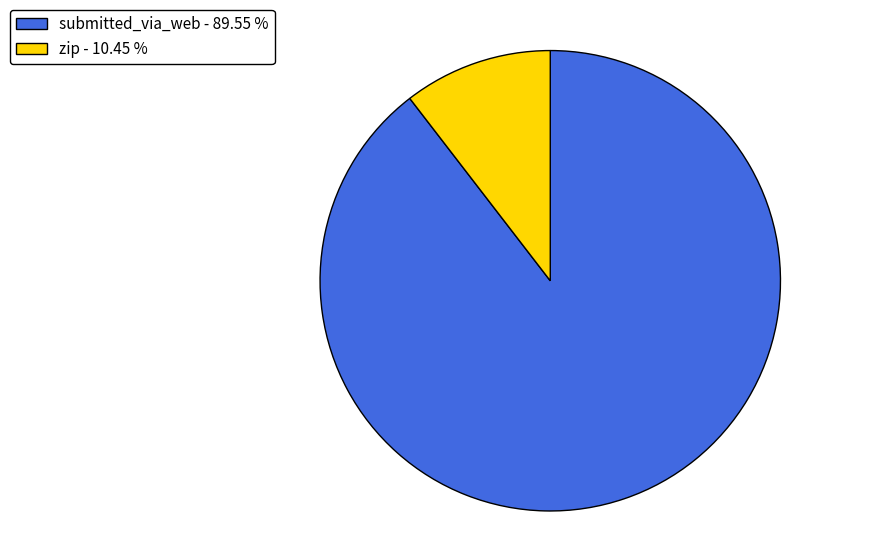

What is the ratio of the value at submitted_via_web - 89.55 % to the value at zip - 10.45 %?

8.6